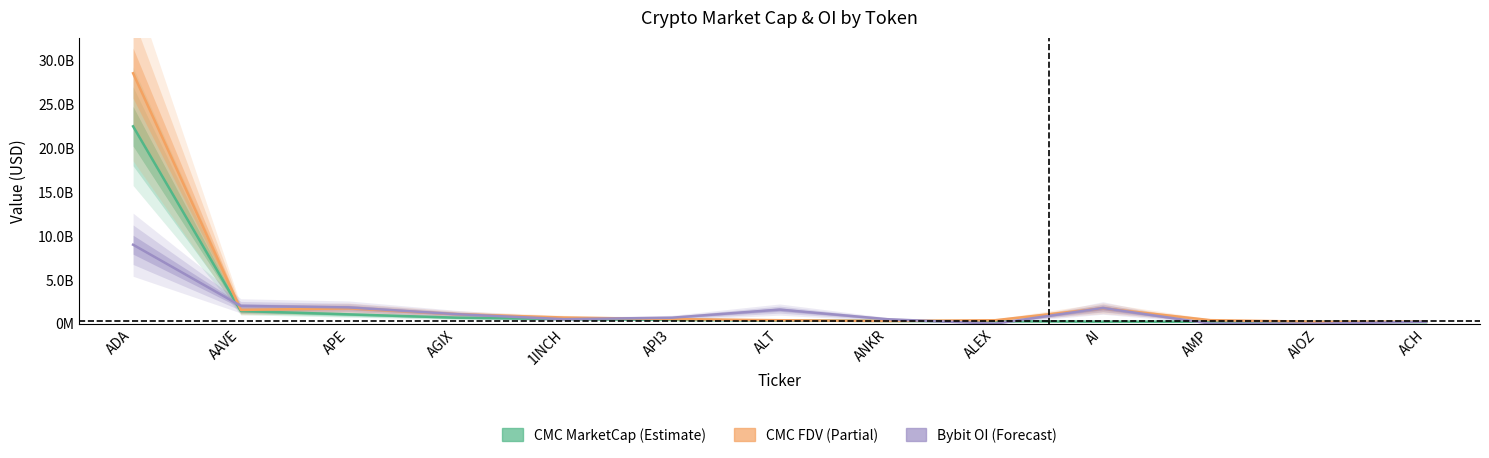

Reading right to left, what are all the values shown in this chart?

CMC MarketCap: 168703382.5	213696223.9	222228246.0	228406188.0	272044147.0	305295500.9	357001119.4	427608327.0	529212045.1	678744384.2	1053074208.1	1435802310.2	22437267695.0
CMC FDV: 229891535.7	213696223.9	393208026.8	1748181867.6	387980538.0	305295500.9	389065404.8	517704167.9	695335473.8	1080312938.4	1740918271.6	1558879006.1	28473052534.3
Bybit OI (scaled): 215933485.2	0.0	0.0	1780024080.6	0.0	502438119.2	1598094383.3	673973475.0	508752471.3	1078264940.3	1841932150.2	2019480501.1	8974907078.0